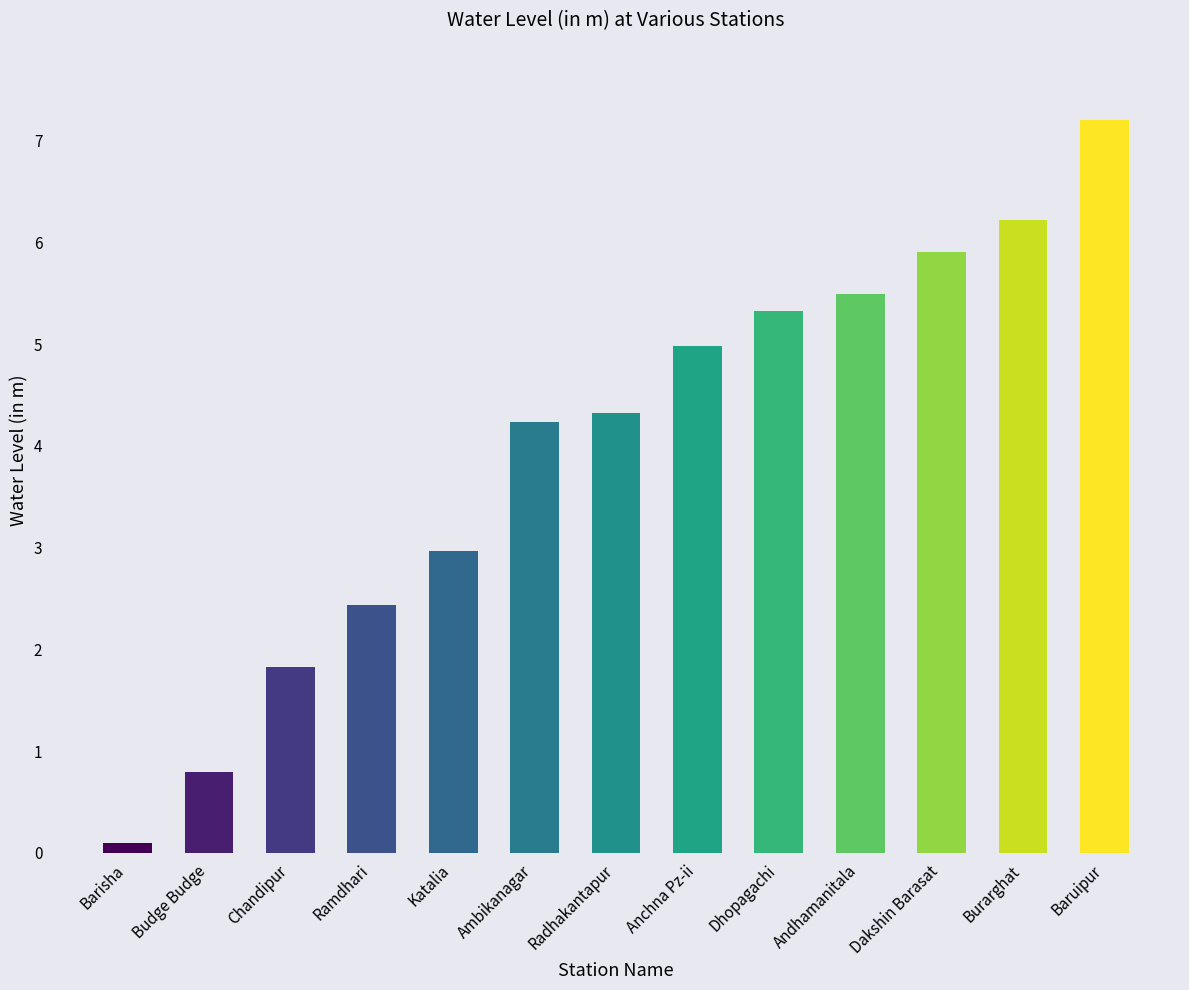

List the labels in order of value, smallest first.

Barisha, Budge Budge, Chandipur, Ramdhari, Katalia, Ambikanagar, Radhakantapur, Anchna Pz-ii, Dhopagachi, Andhamanitala, Dakshin Barasat, Burarghat, Baruipur